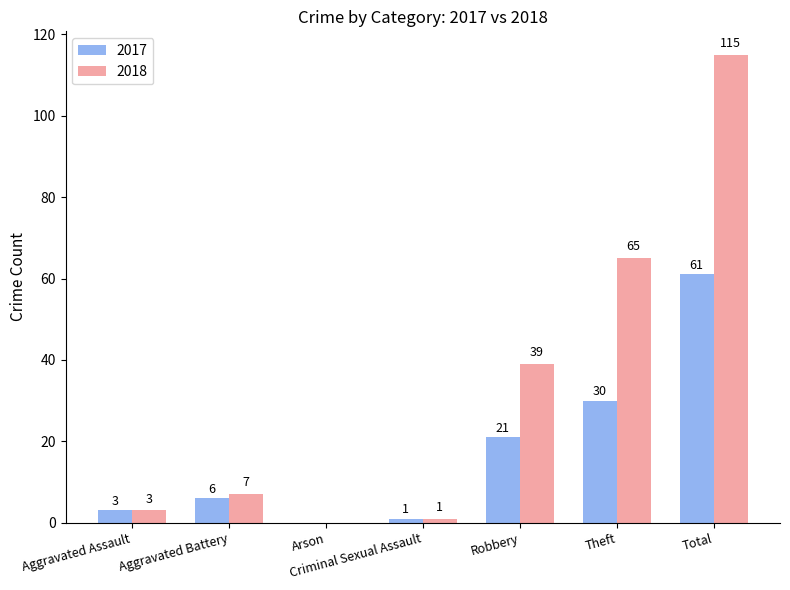

At which label is 2017 closest to 30?

Theft